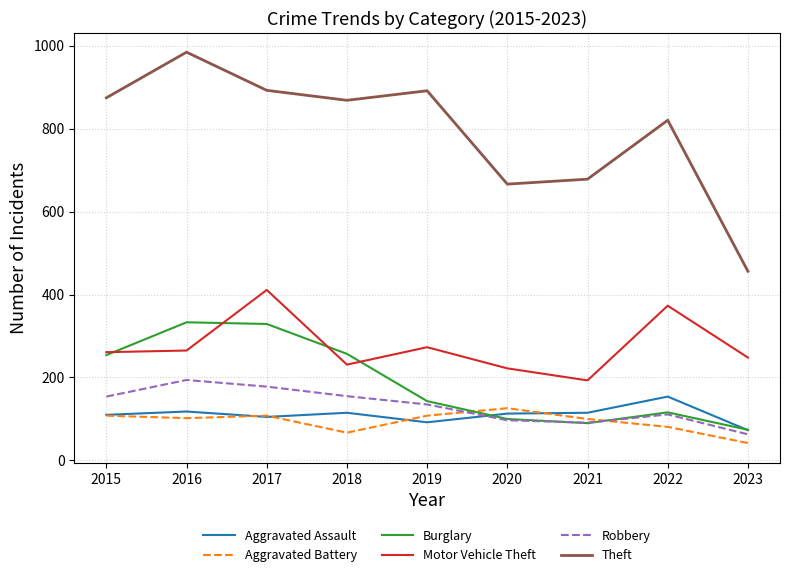

What is the maximum value for Theft?

984